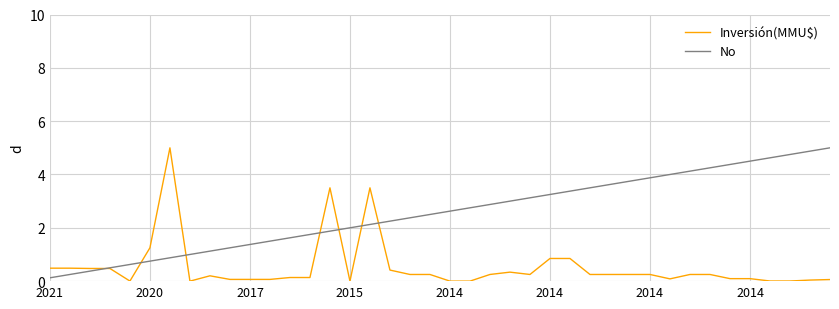

List the series in order of their overall mean, lowest first.

Inversión(MMU$), No